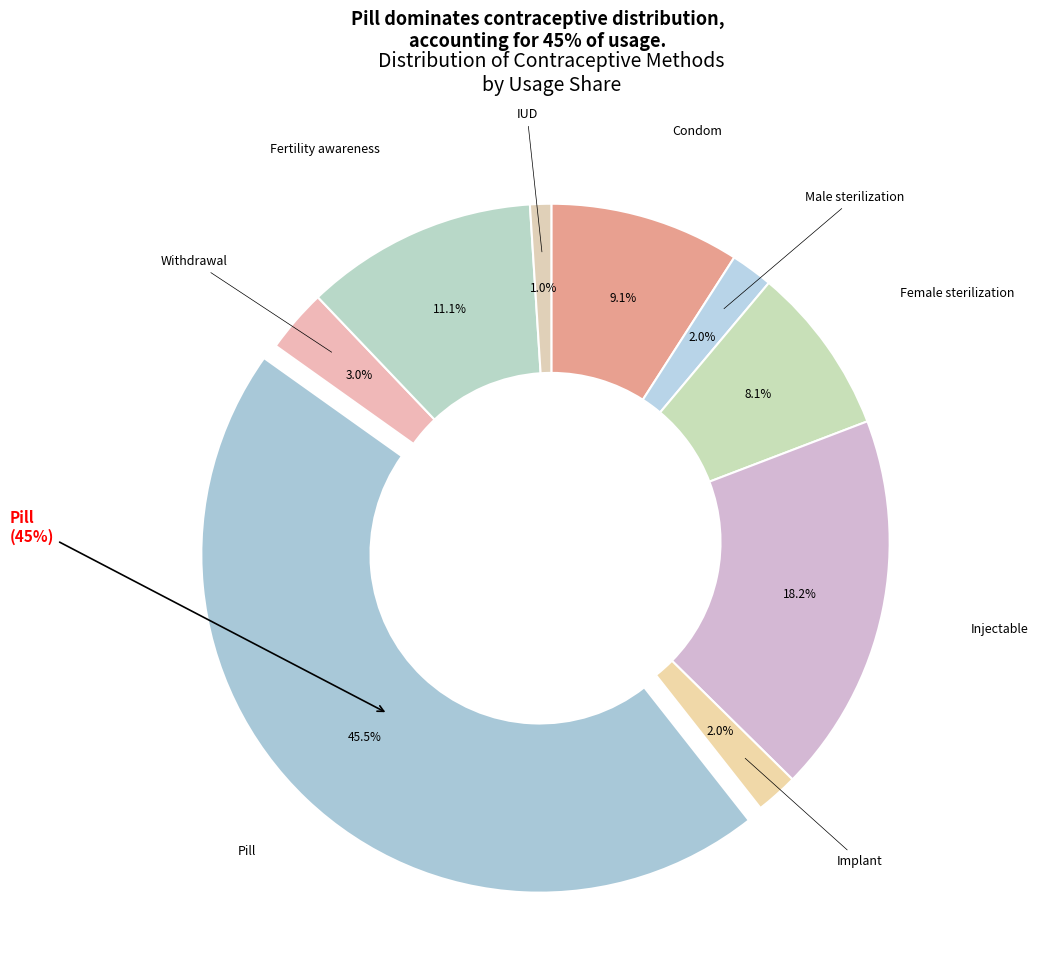

Count the number of slices in the pie.

9